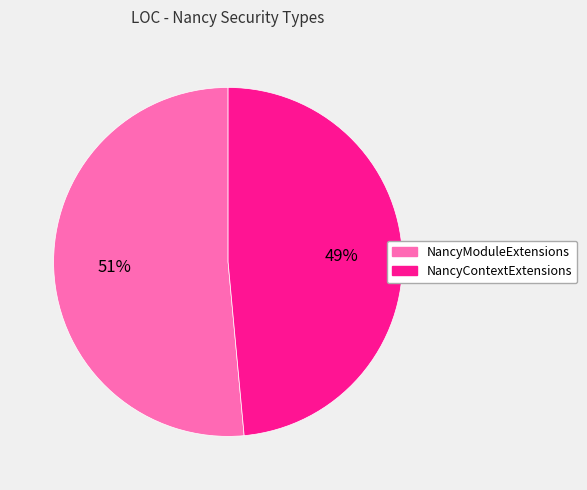

Which slice represents more than half of the pie?

NancyModuleExtensions